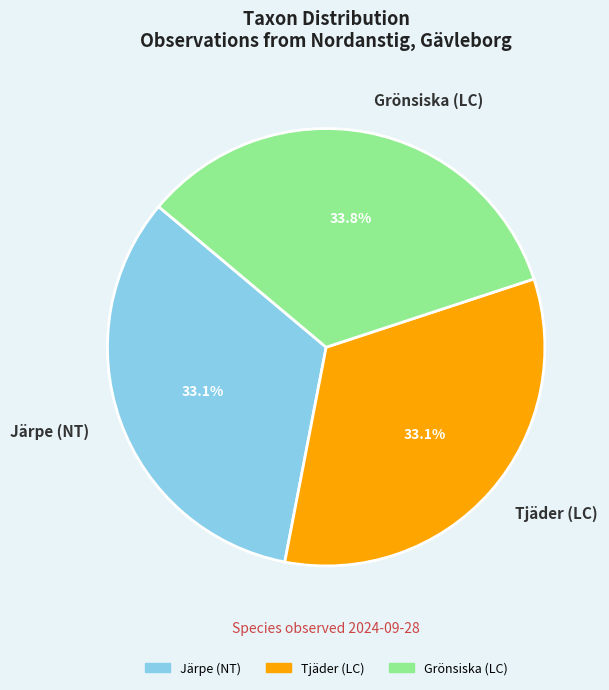

How many segments does this pie chart have?

3